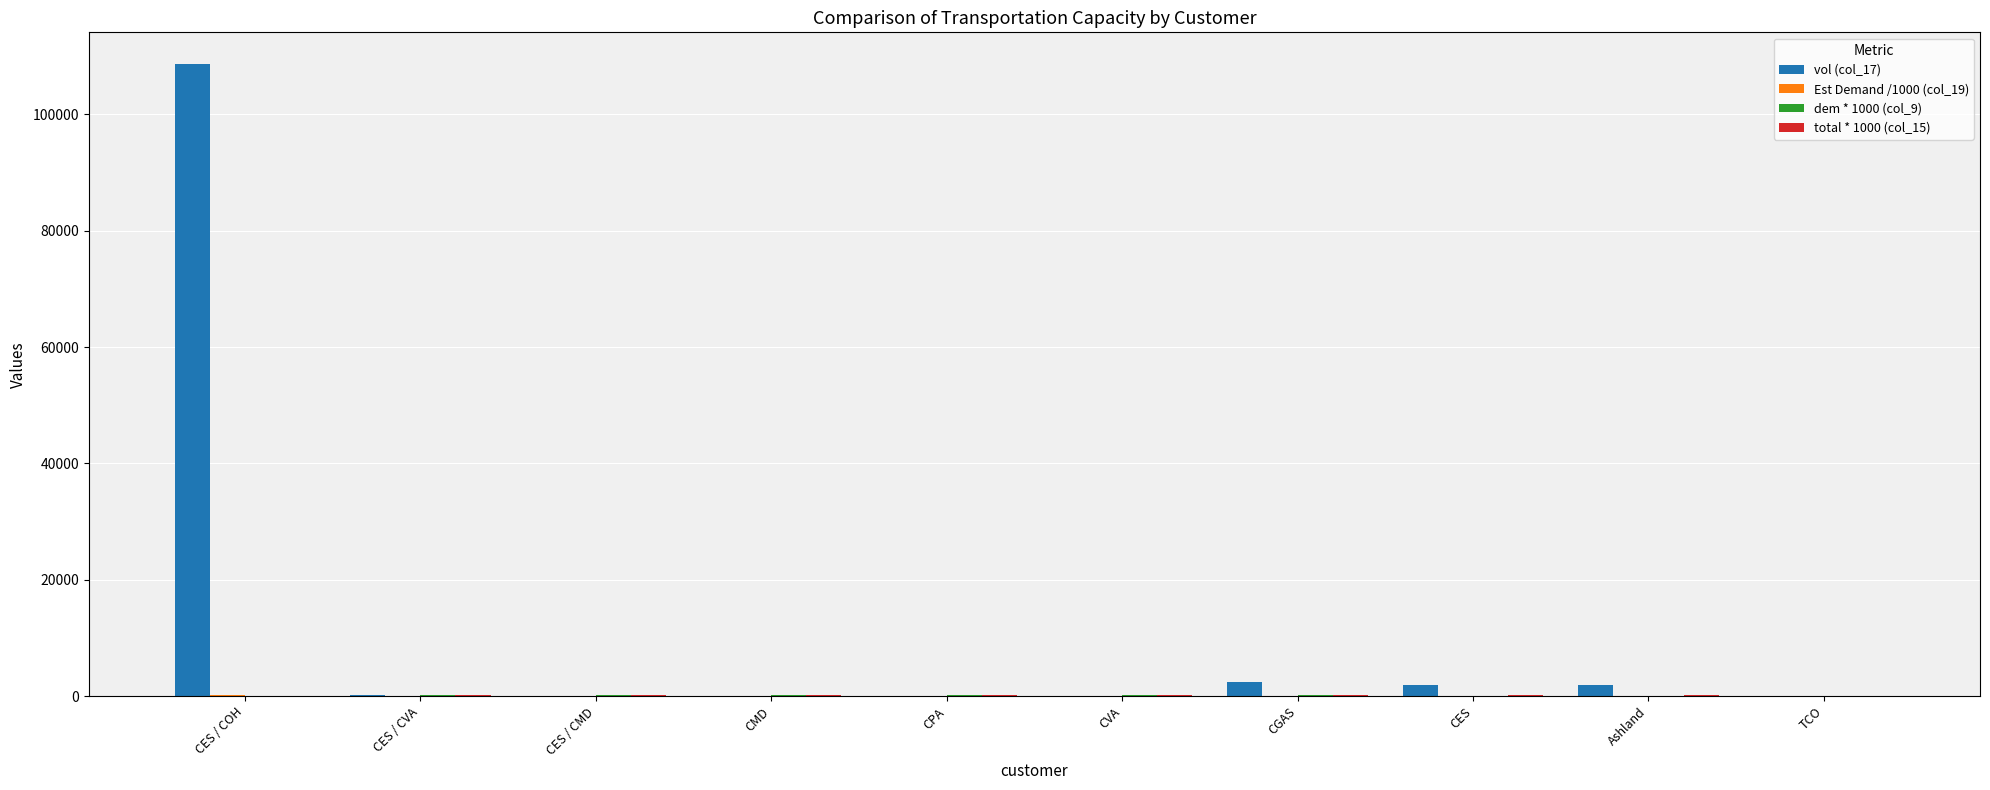

Which label corresponds to the largest value in the chart?

CES / COH